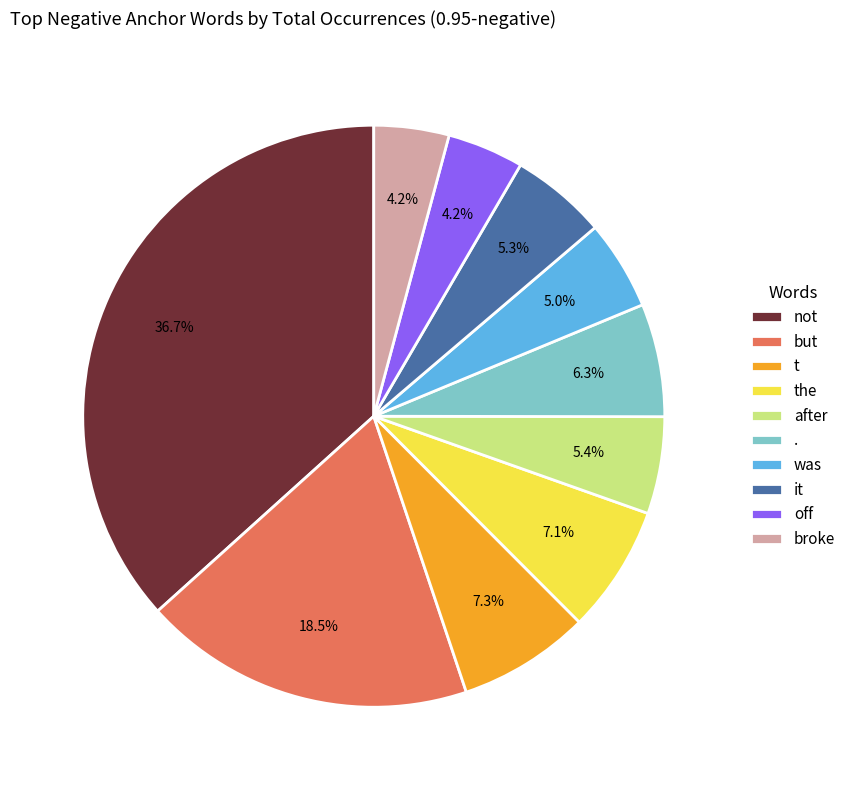

What is the largest slice in the pie chart?

not